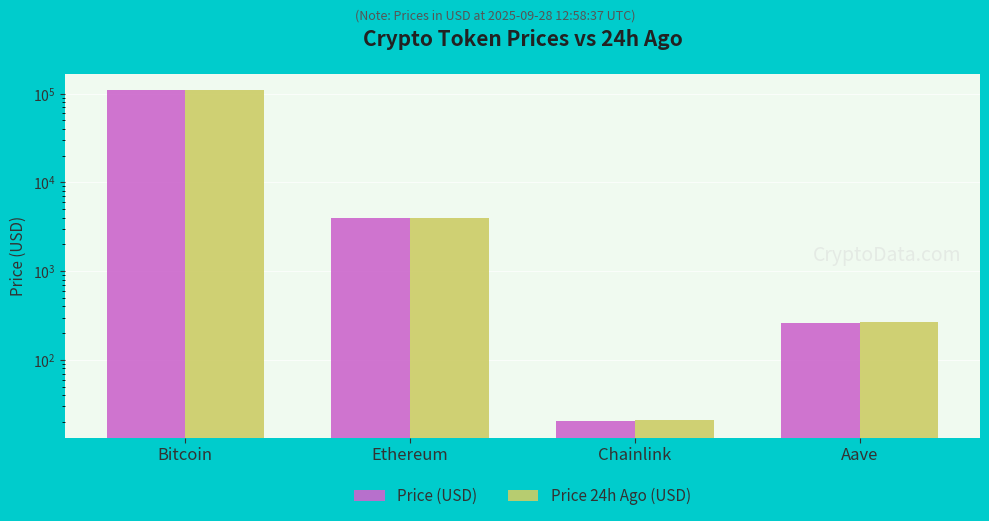

Rank the categories by Price 24h Ago (USD) value from lowest to highest.

Chainlink, Aave, Ethereum, Bitcoin